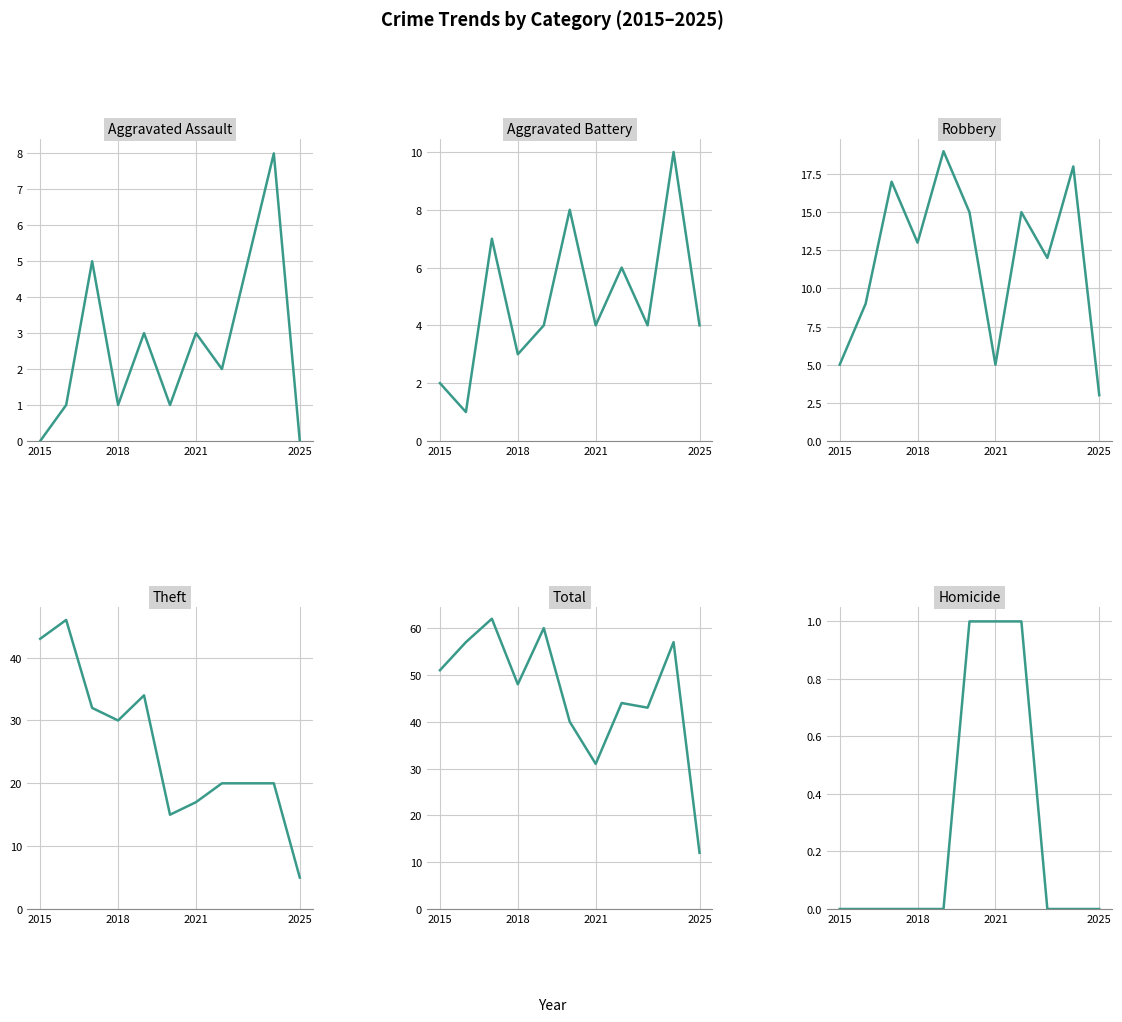

Which has a higher value, 5 or 2021?

2021